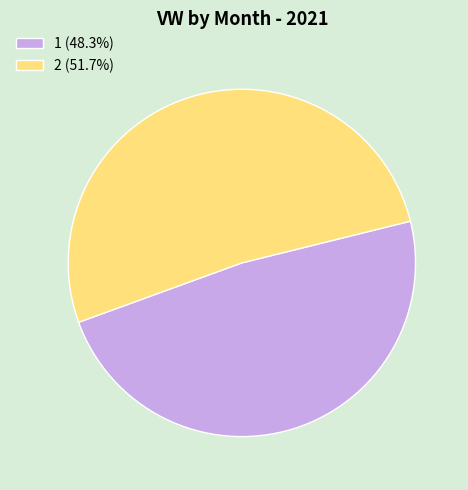

Rank the categories by value from lowest to highest.

1, 2